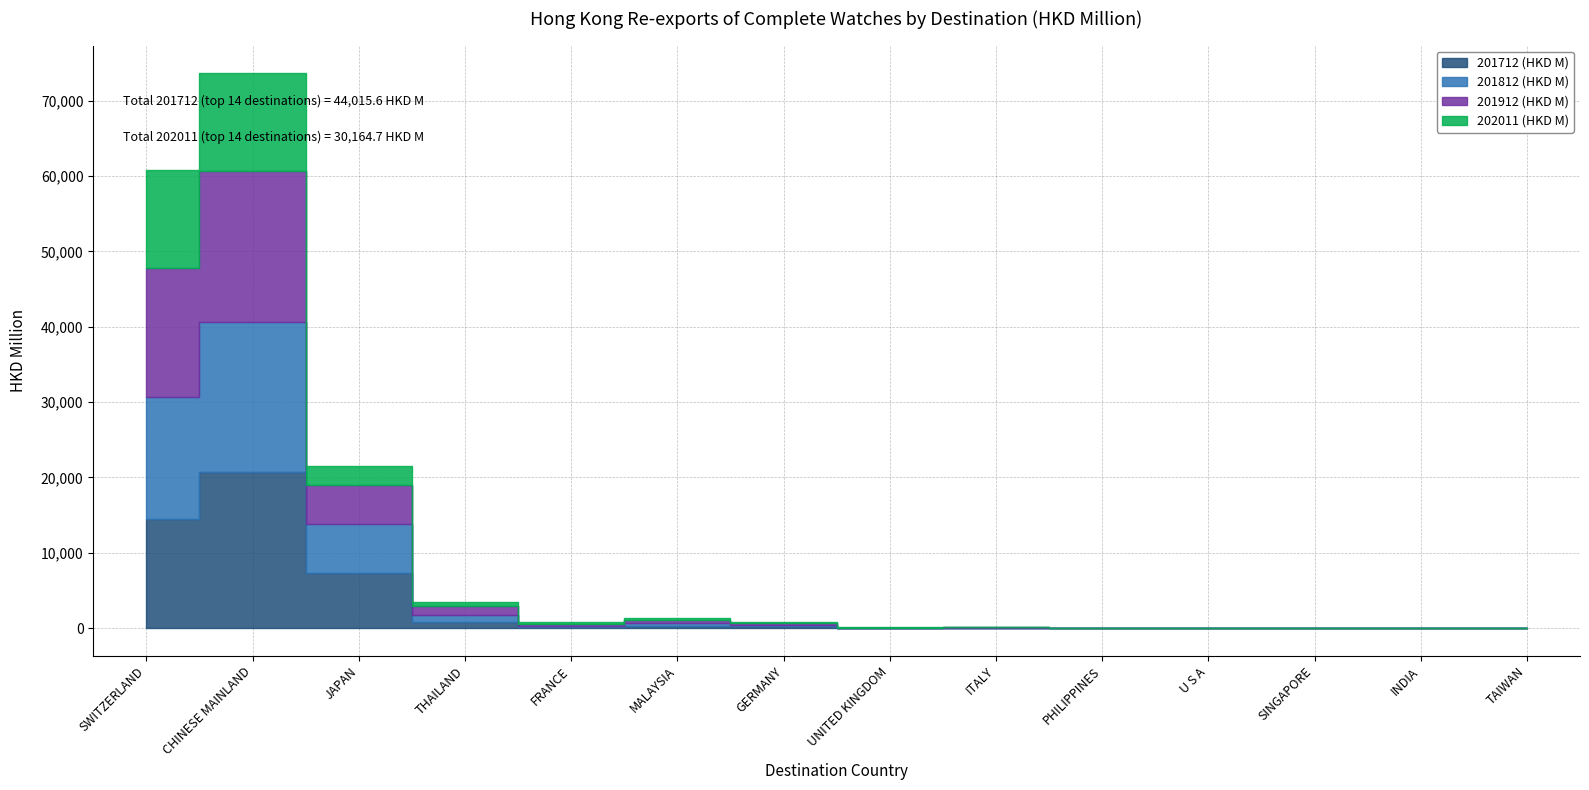

How many lines are shown in the chart?

4